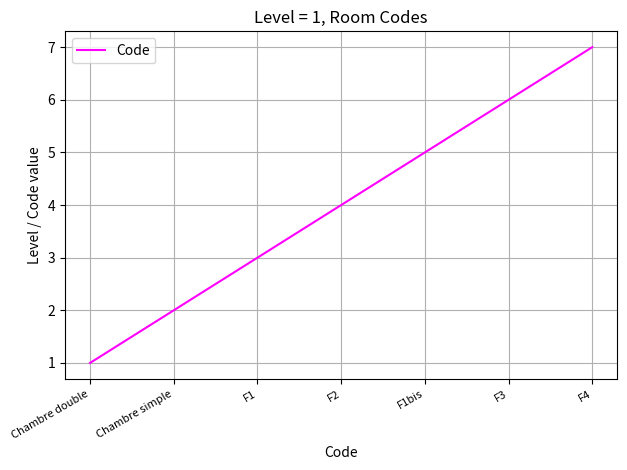

What is the sum of all values?

28